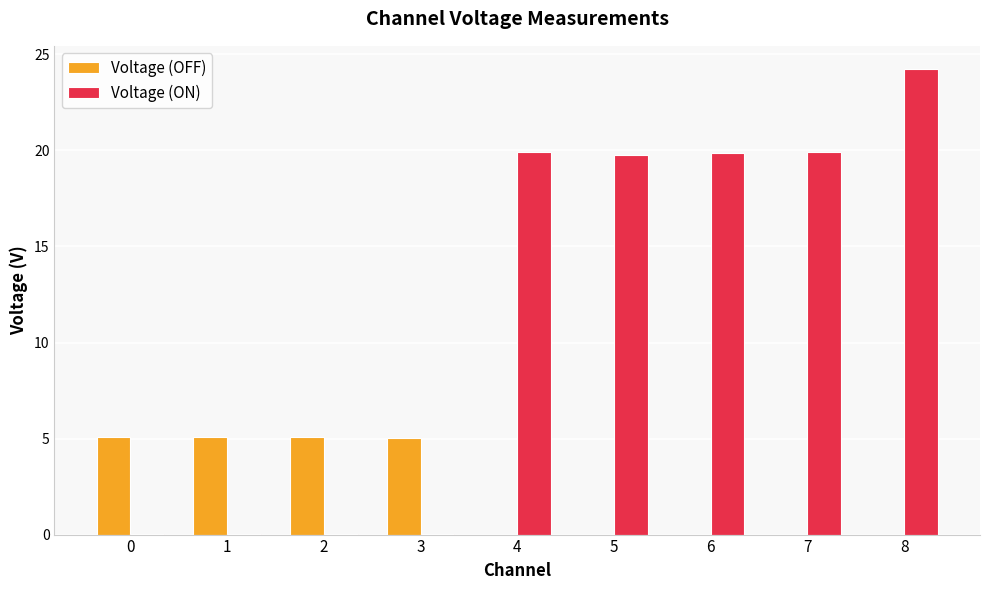

Between 3 and 6, which series saw the biggest shift?

Voltage (ON)